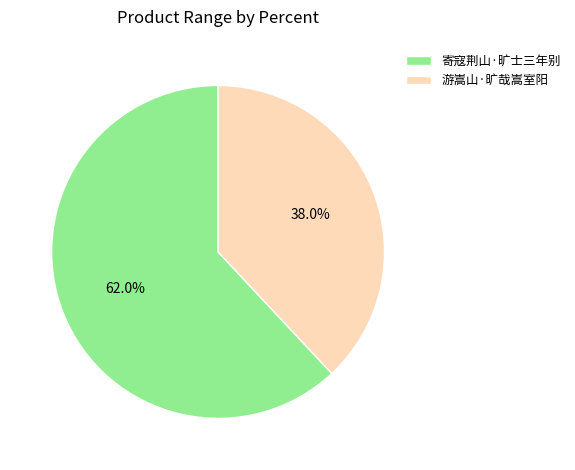

What percentage do 游嵩山·旷哉嵩室阳 and 寄寇荆山·旷士三年别 together represent?

100.0%